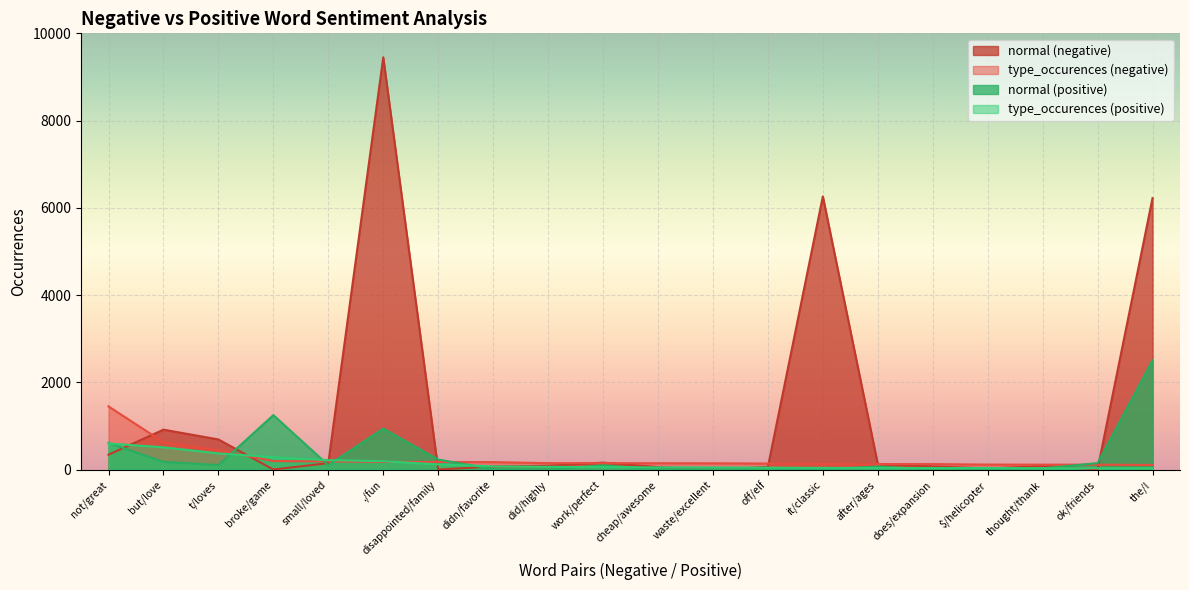

Which category has the lowest value in the type_occurences (negative) series?

the/!